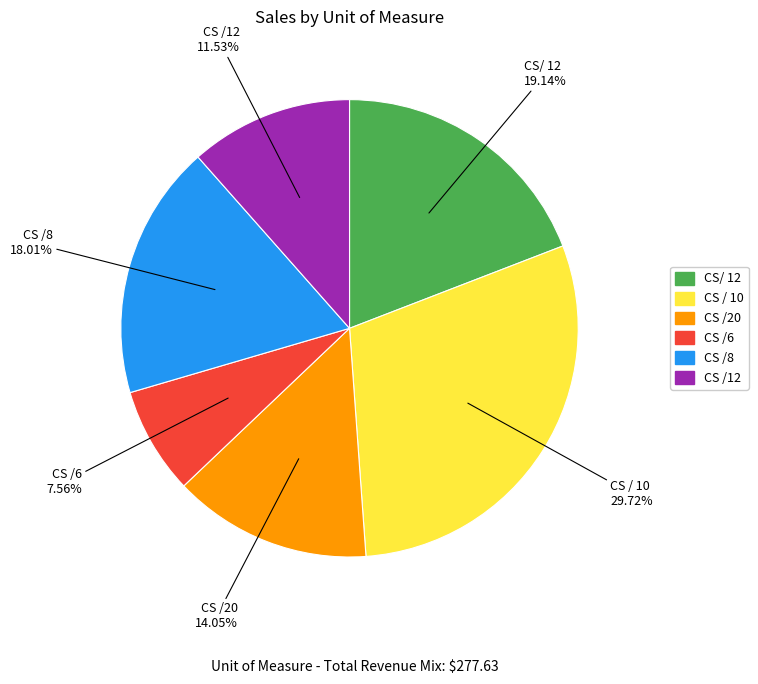

Combined, do CS /6 and CS /12 account for over 50%?

No